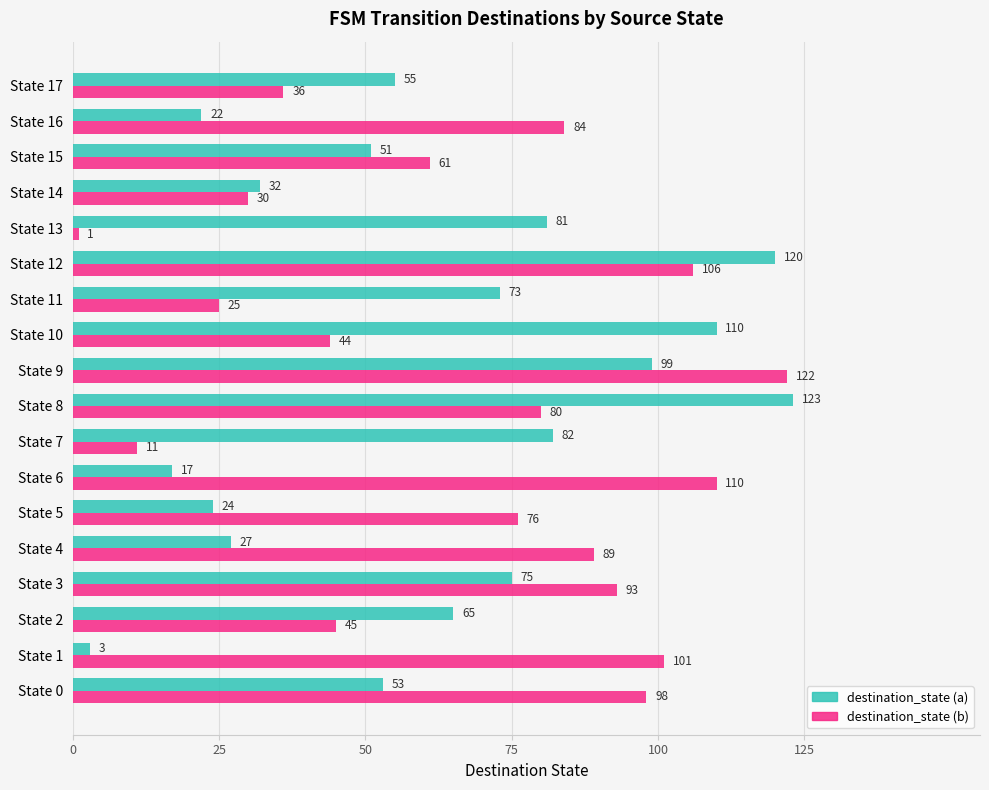

What is the average value of the destination_state (b) series?

67